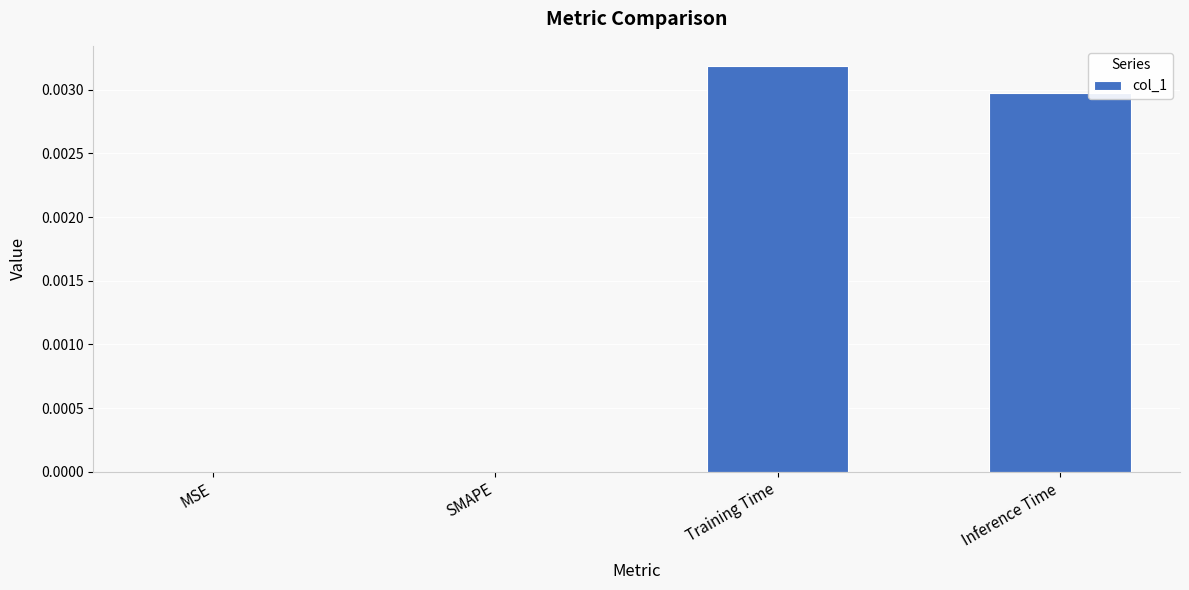

Is it true that the value at SMAPE is 0.0?

True